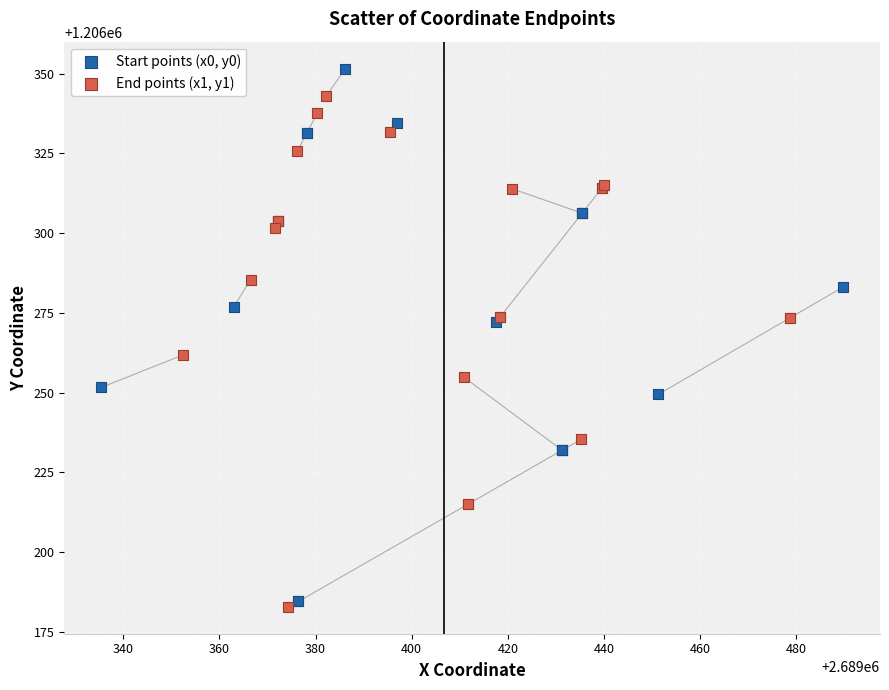

Which series reaches the maximum Y coordinate?

Start points (x0, y0)